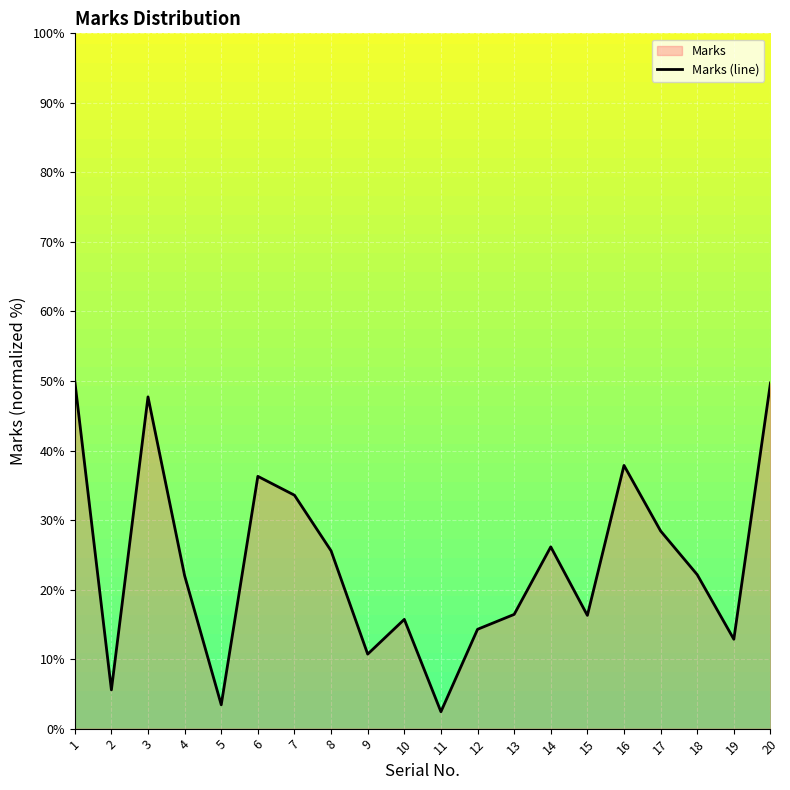

Reading left to right, transcribe all the data shown in this chart.

50.0	5.6	47.7	22.0	3.4	36.3	33.6	25.6	10.7	15.7	2.4	14.3	16.4	26.1	16.3	37.9	28.4	22.1	12.9	49.7